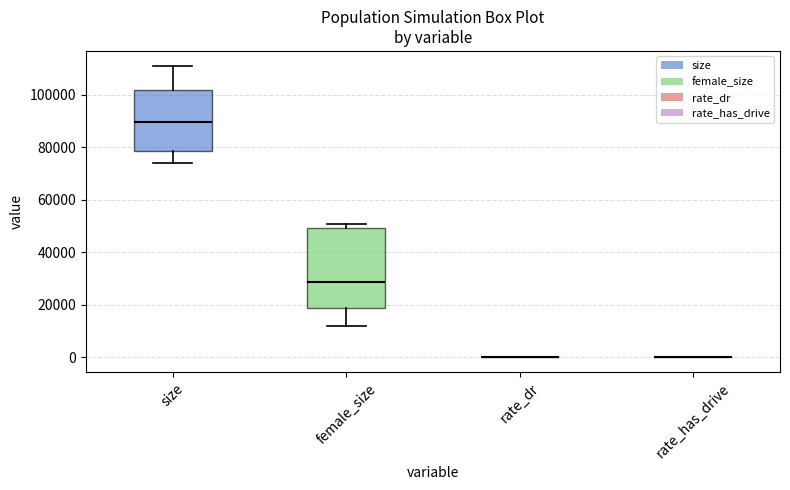

Reading left to right, read every box against the y-axis: the position of its median line, the range the box covers, and the ends of its whiskers. The values are not printed on the chart, so give them approximately, as read against the axis.

size: median 90000, box 78000 to 102000, whiskers 74000 to 112000
female_size: median 28000, box 18000 to 50000, whiskers 12000 to 50000 (just above the box's upper edge)
rate_dr: box collapsed to a line at 0, whiskers 0 to 0
rate_has_drive: box collapsed to a line at 0, whiskers 0 to 0